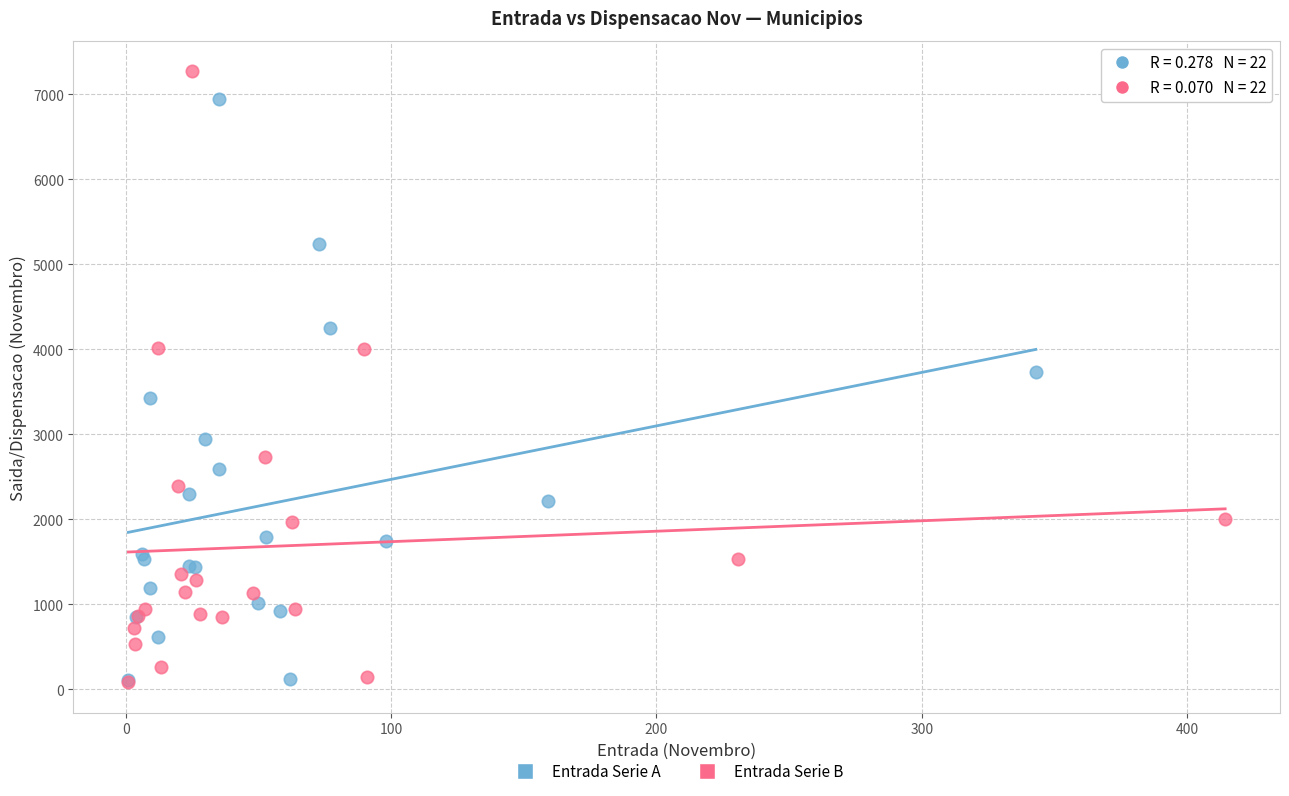

Which series contains the highest Y value?

Entrada Serie B